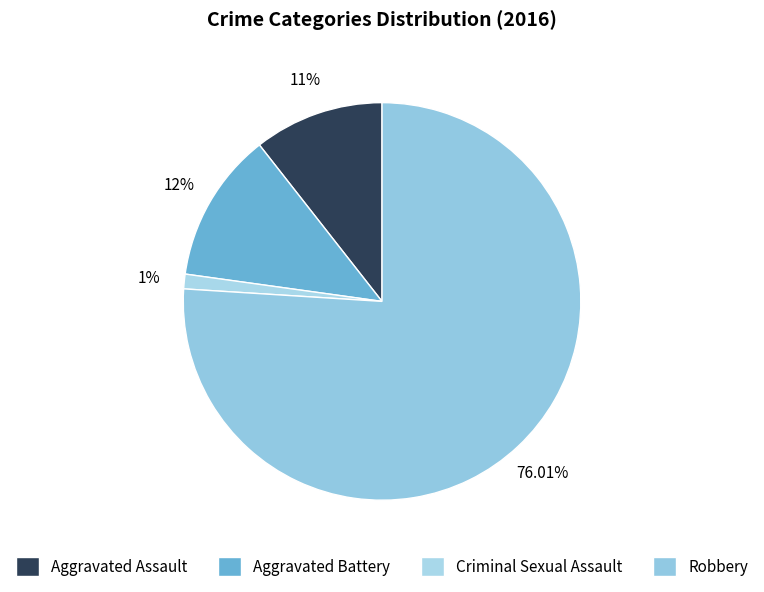

Is it true that Aggravated Battery is 22% of the pie?

False